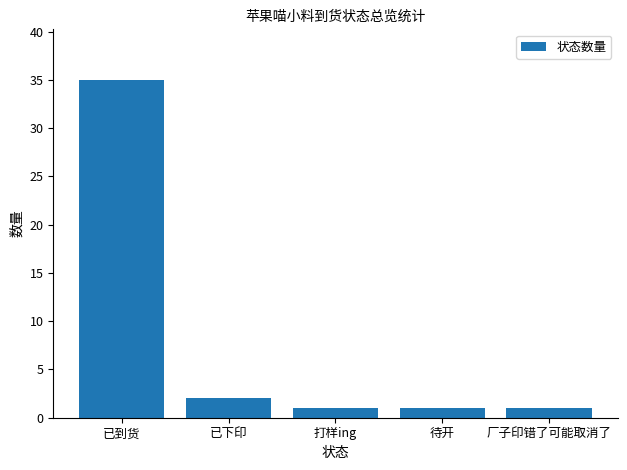

True or false: the data shows 35 at 已到货.

True